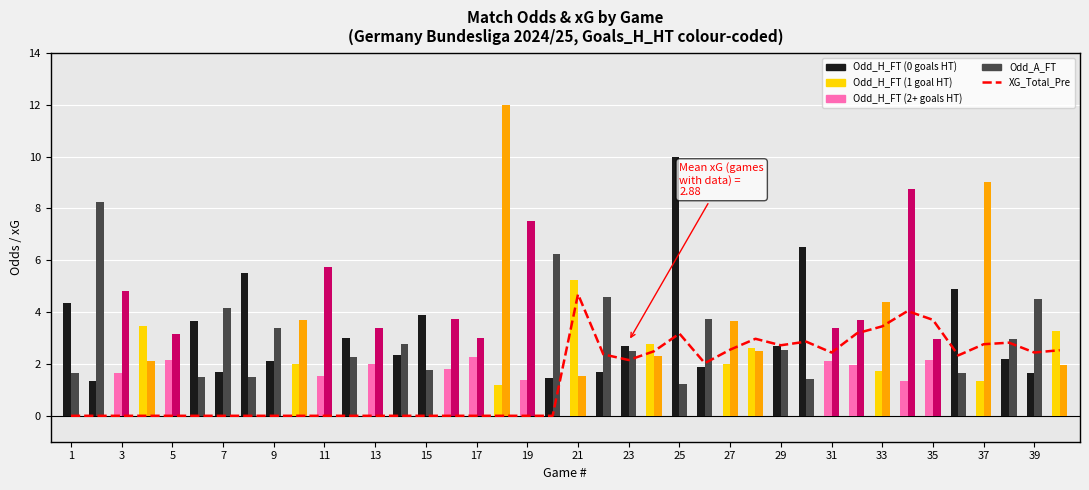

True or false: XG_Total_Pre has a value of 2.5 at 39.

True